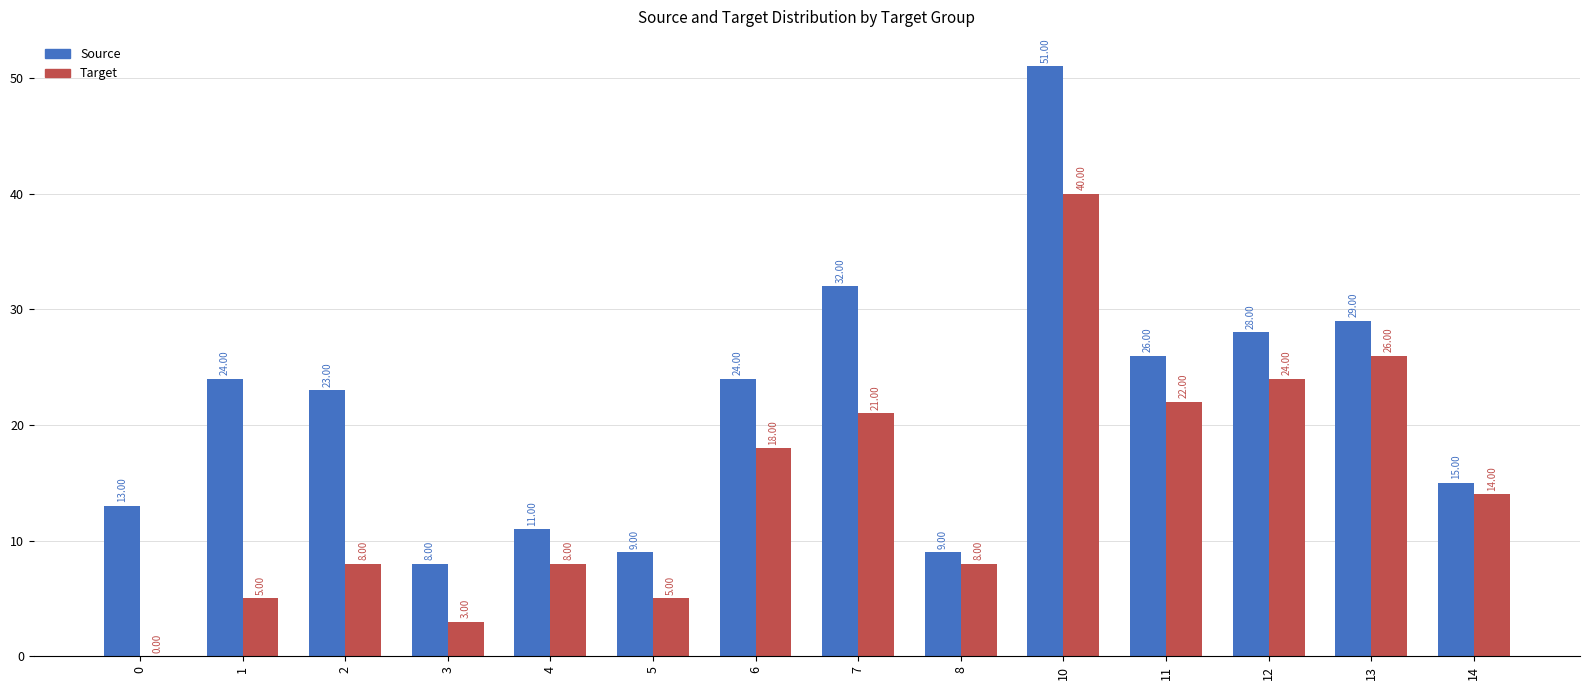

Which category has the highest value across all series?

10